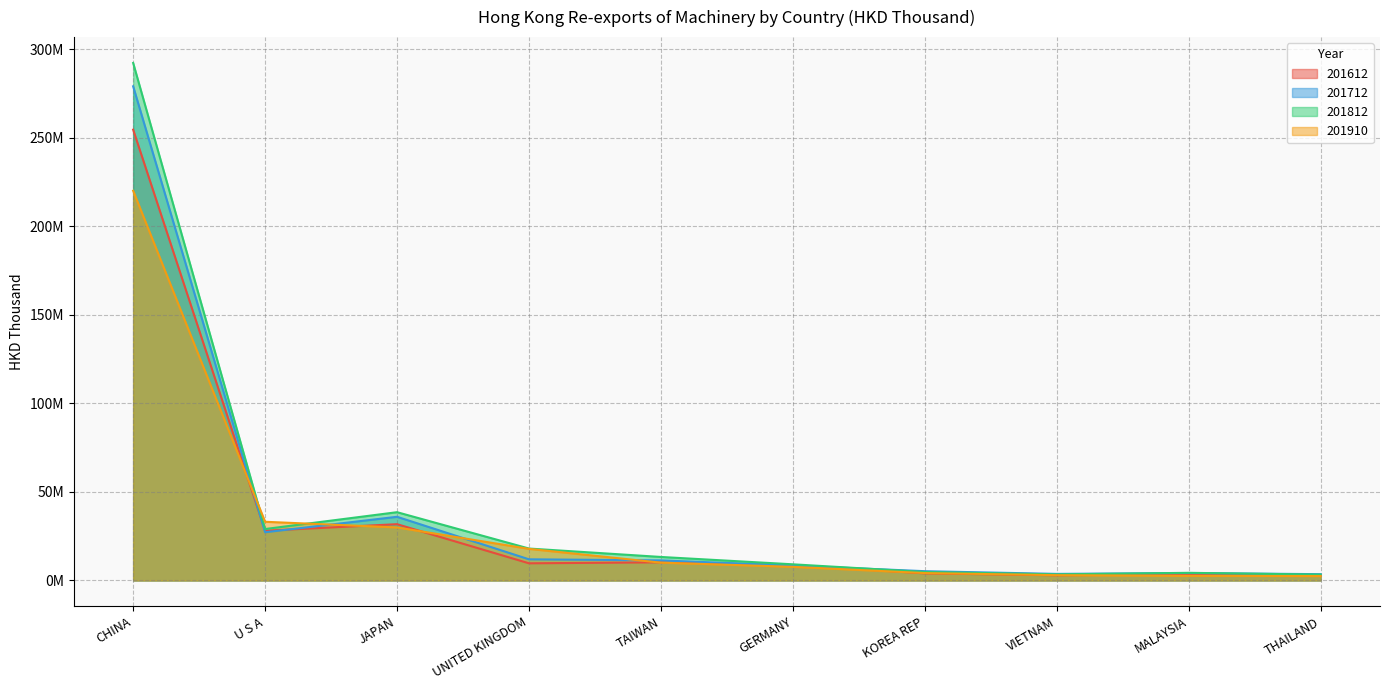

At KOREA REP, list the series in order from smallest to largest.

201612, 201910, 201812, 201712